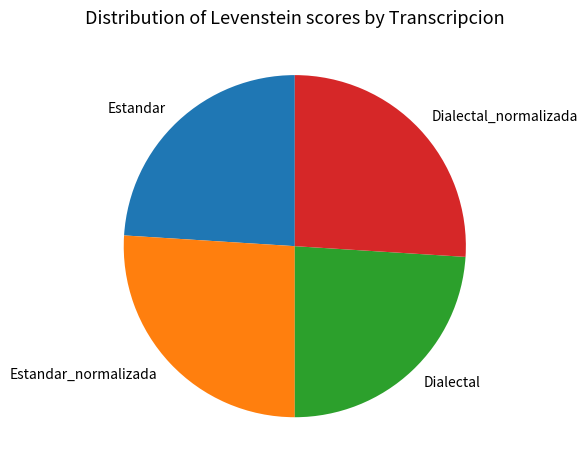

Is it true that Dialectal is 24% of the pie?

True